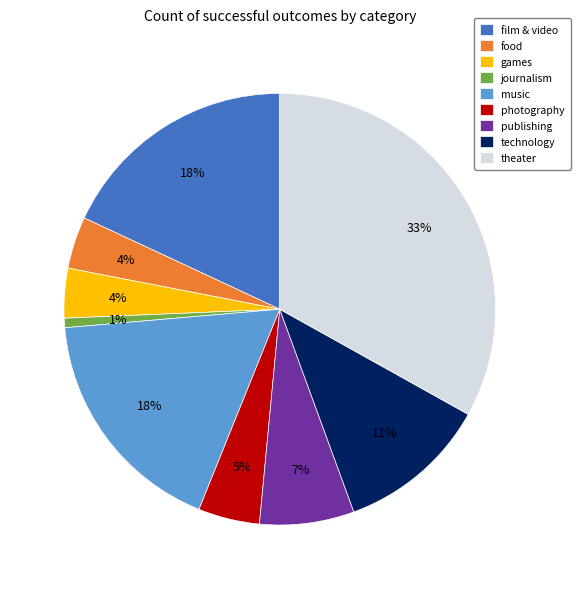

To the nearest percent, what portion does photography represent?

5%